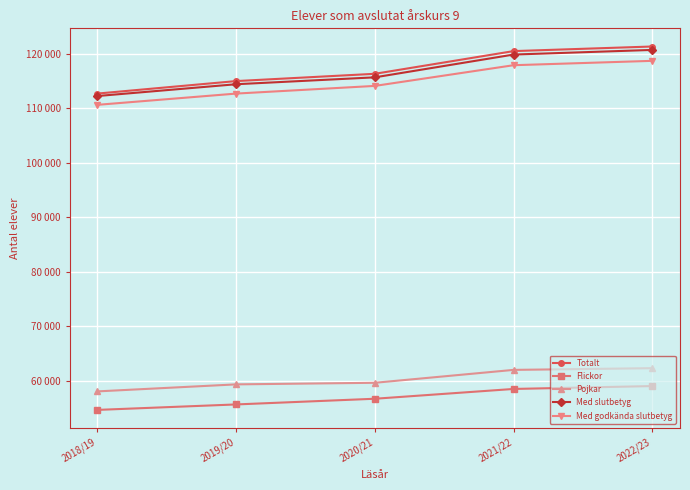

What is the difference between the second highest and minimum values in the Flickor series?

3846